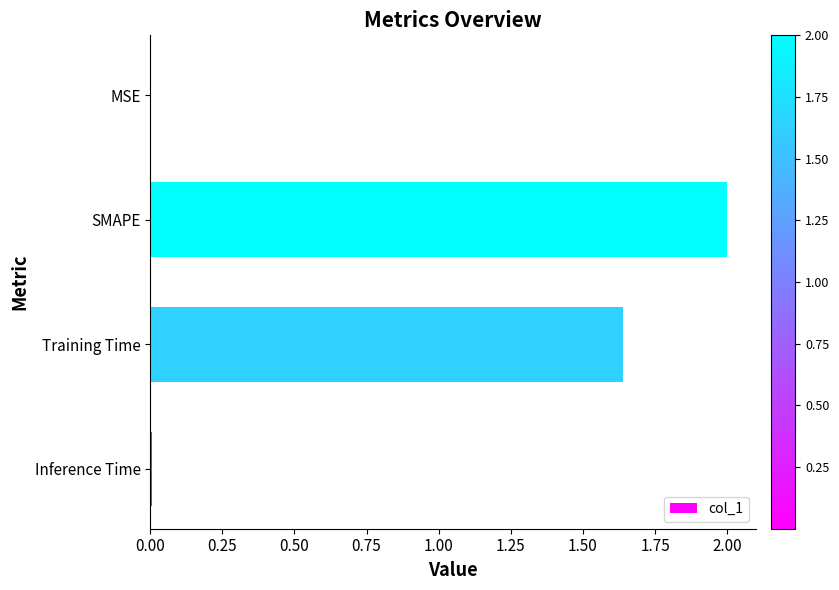

What is the approximate value at SMAPE?

2.0